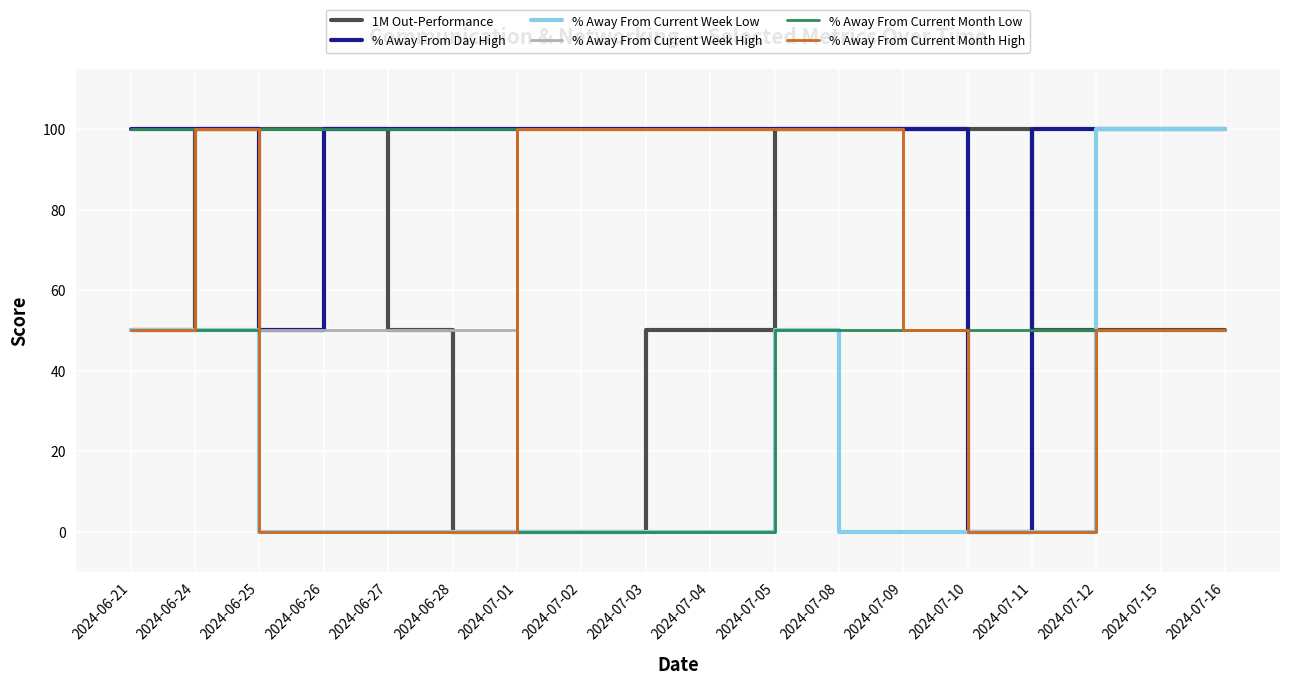

The value of 1M Out-Performance at 2024-06-21 is 24. True or false?

False